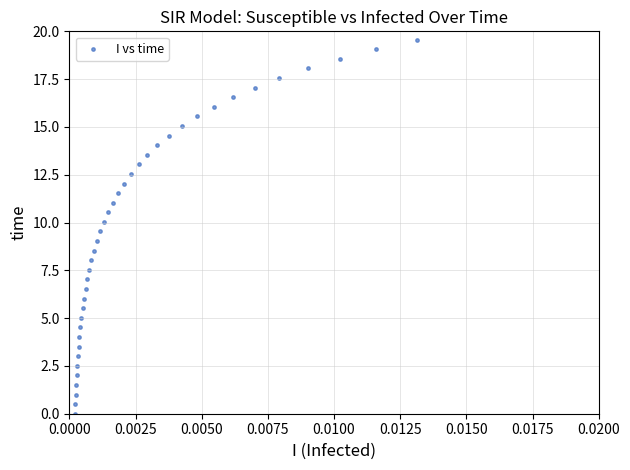

What is the range of Y values (max minus min)?

19.6